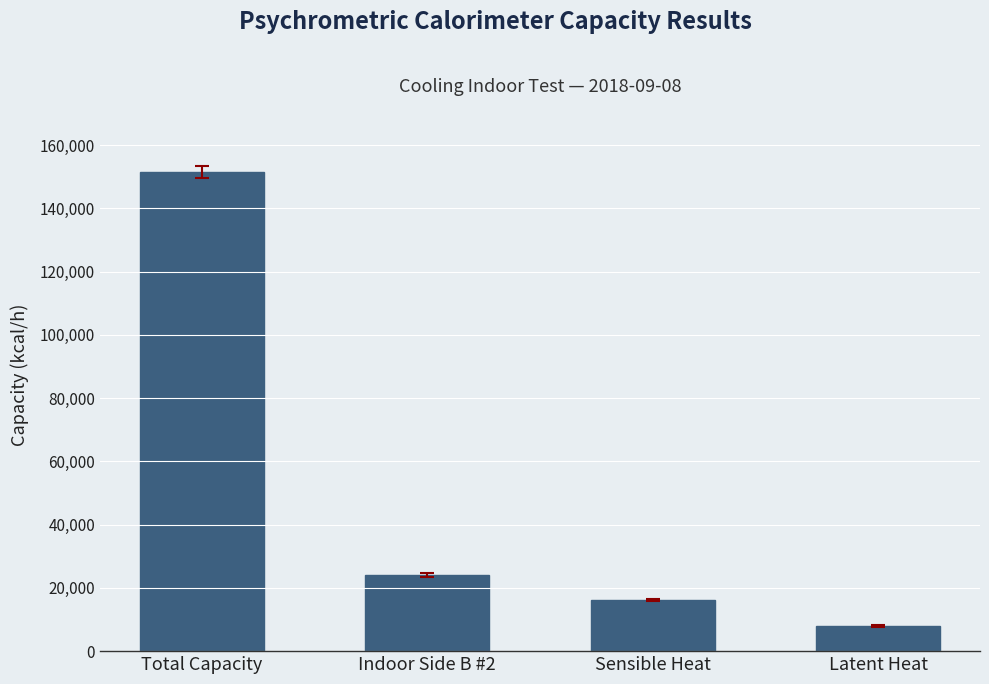

Reading left to right, transcribe all the data shown in this chart.

Total Capacity=151492.2	Indoor Side B #2=24085.5	Sensible Heat=16166.9	Latent Heat=7918.5